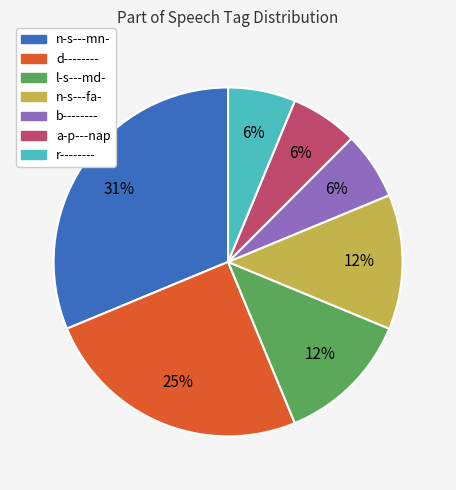

Which has a higher value, d-------- or n-s---mn-?

n-s---mn-